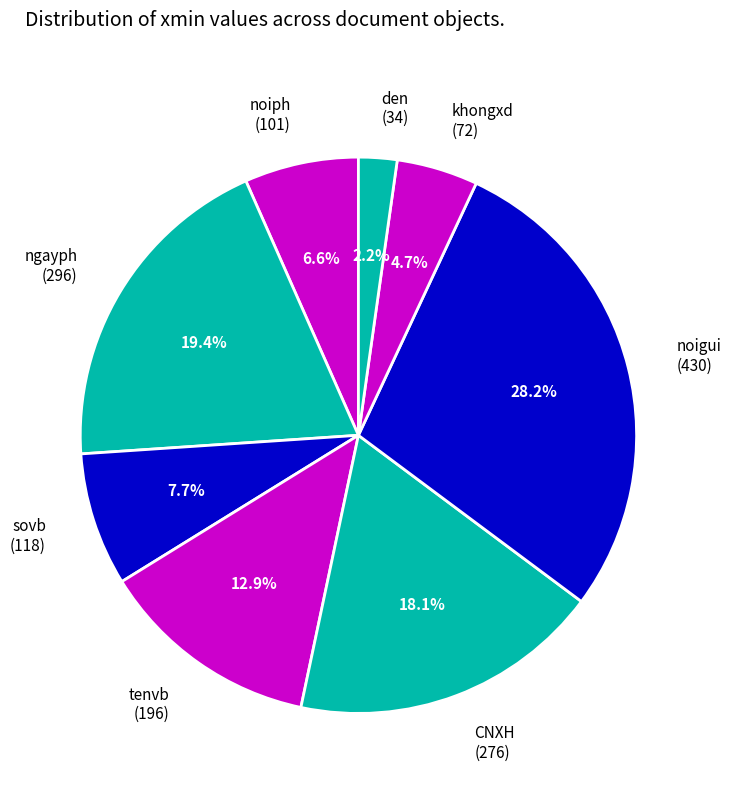

What percentage is NOT represented by den (34)?

97.8%